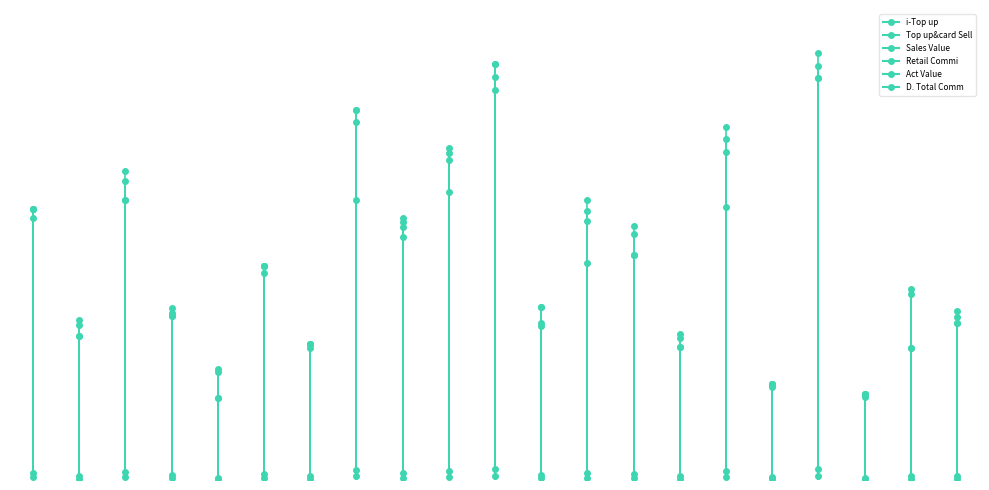

The D. Total Comm series shows 44.8 at 0. True or false?

False